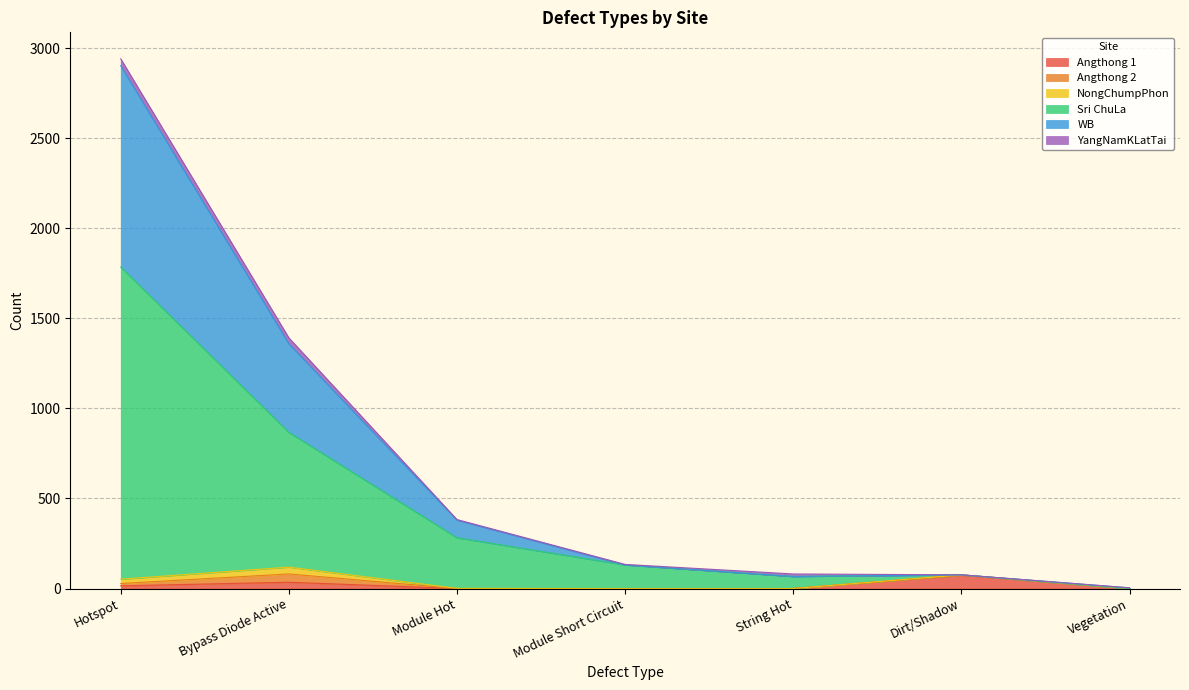

What position from the left is Dirt/Shadow?

6